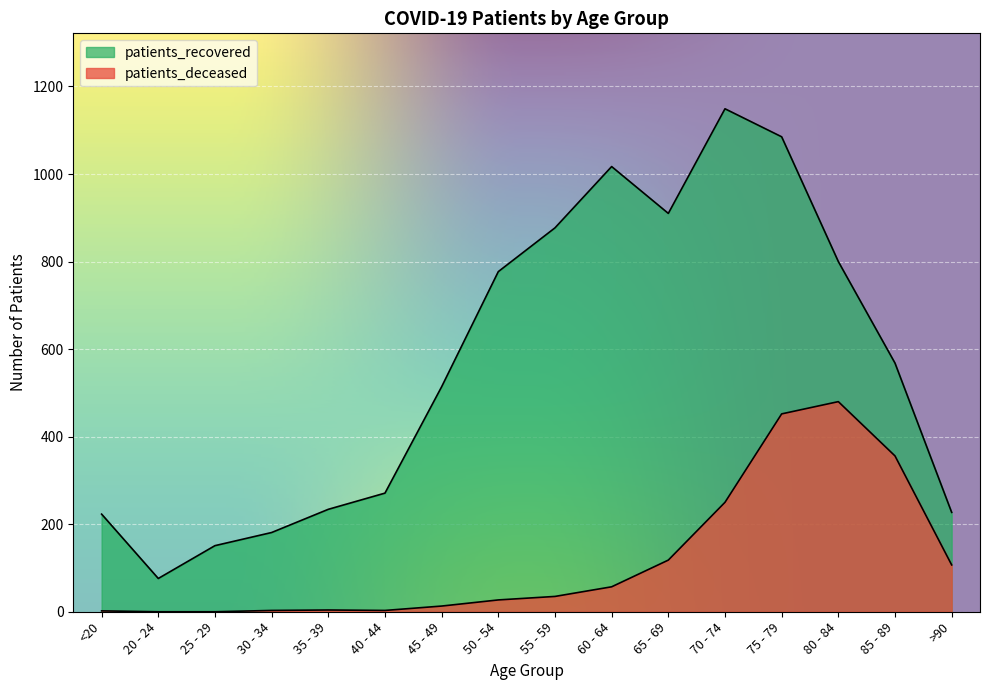

How many interior local valleys does the patients_recovered series have?

2